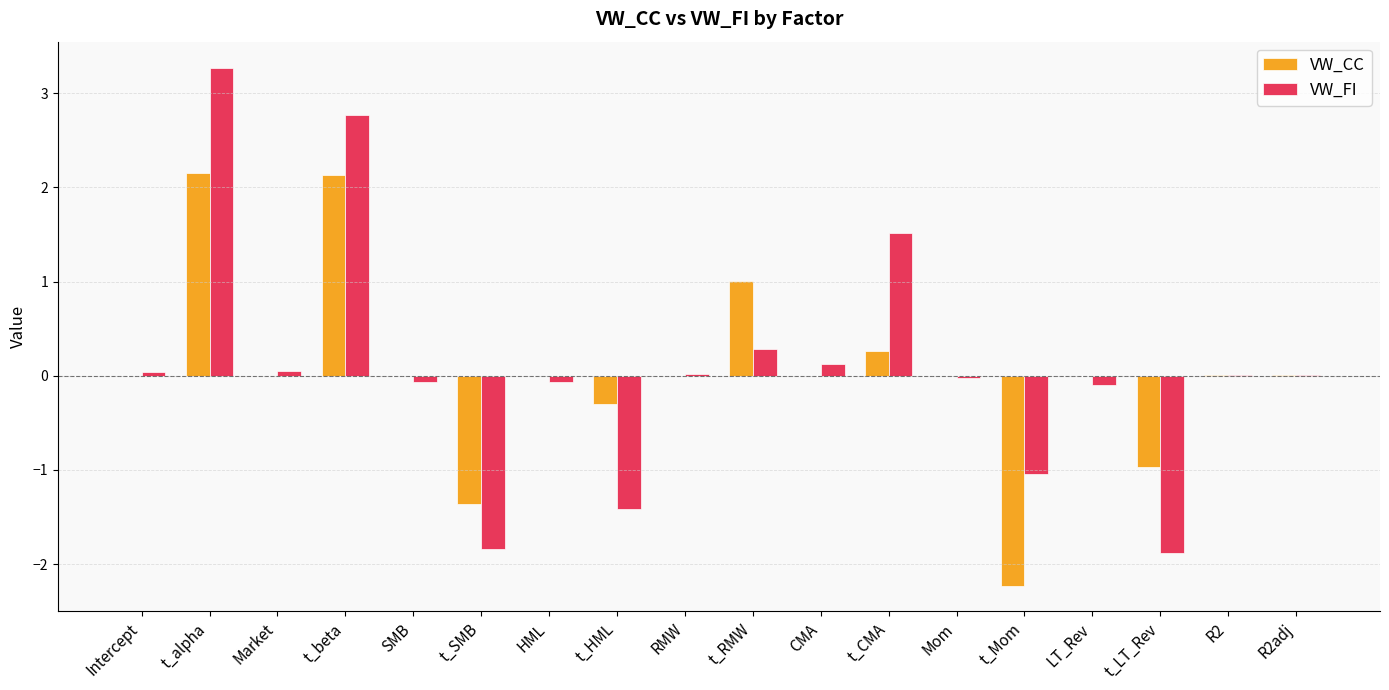

Where does the VW_FI series first go above 0?

Intercept